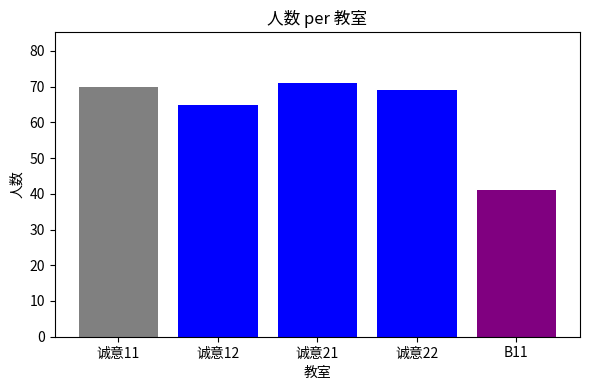

What is the label of the 5th bar from the left?

B11